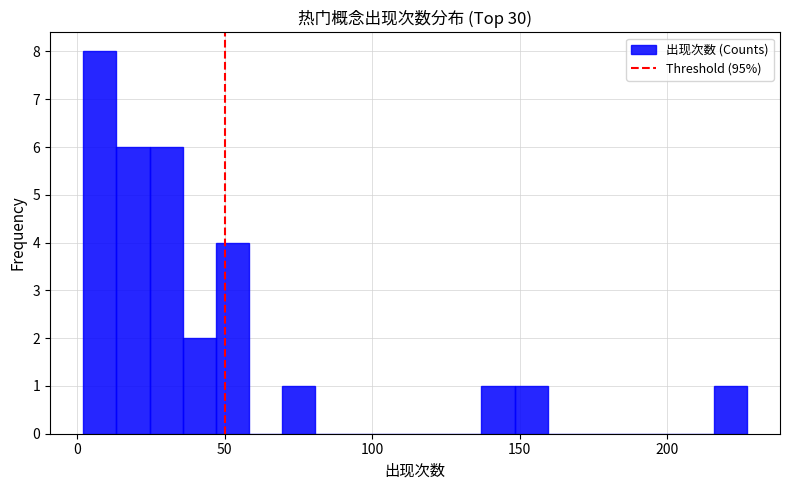

Around what value on the x-axis is the tallest bar? Give the approximate position of its centre, as read against the axis.

10